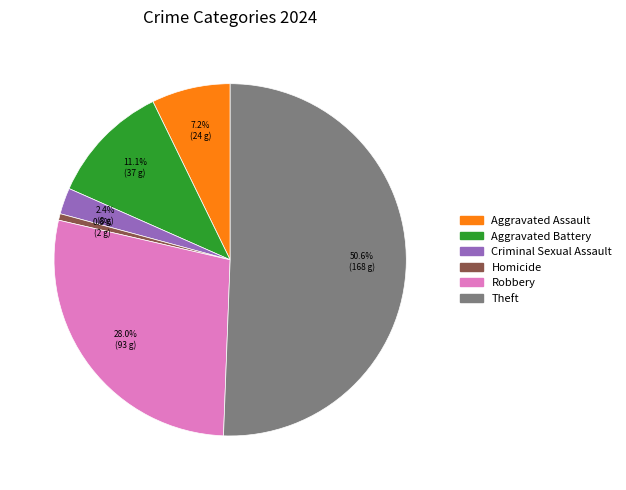

What is the majority slice?

Theft